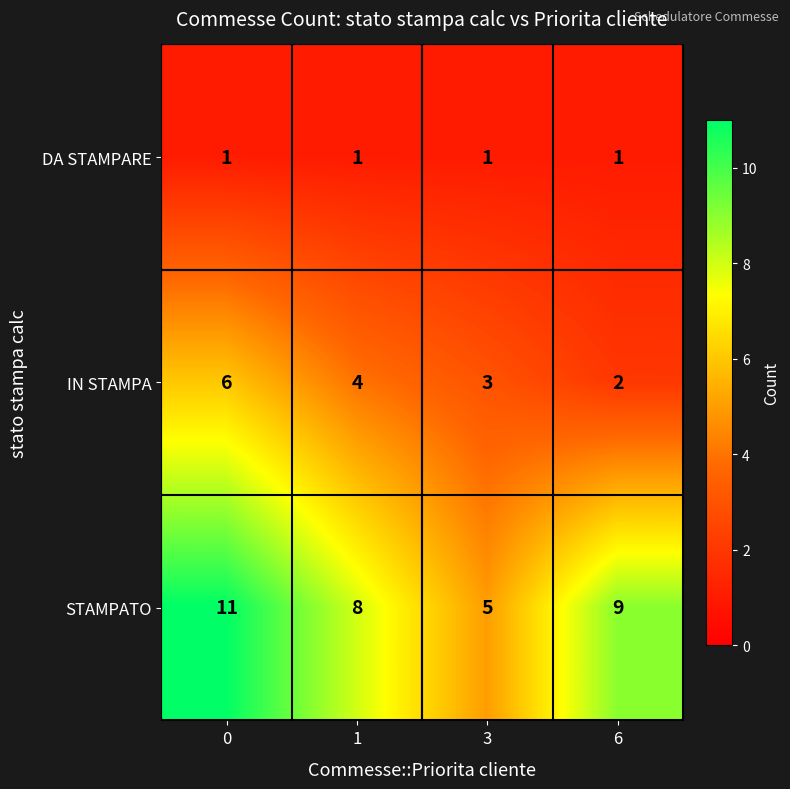

Which series has the largest range (max minus min)?

STAMPATO